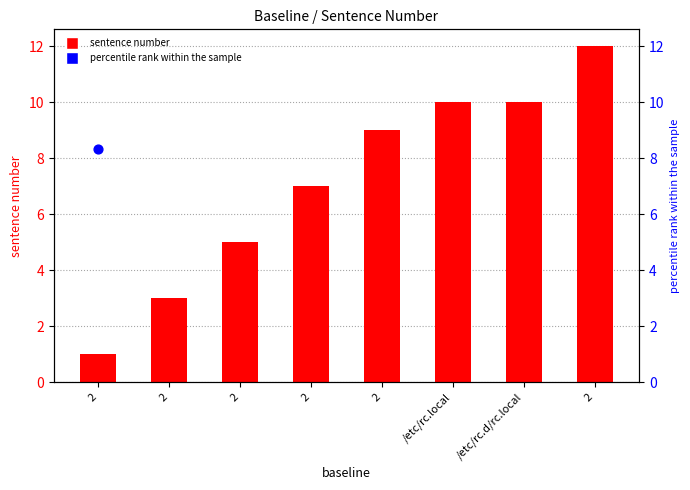

What is the total value across all series at 2?

9.3